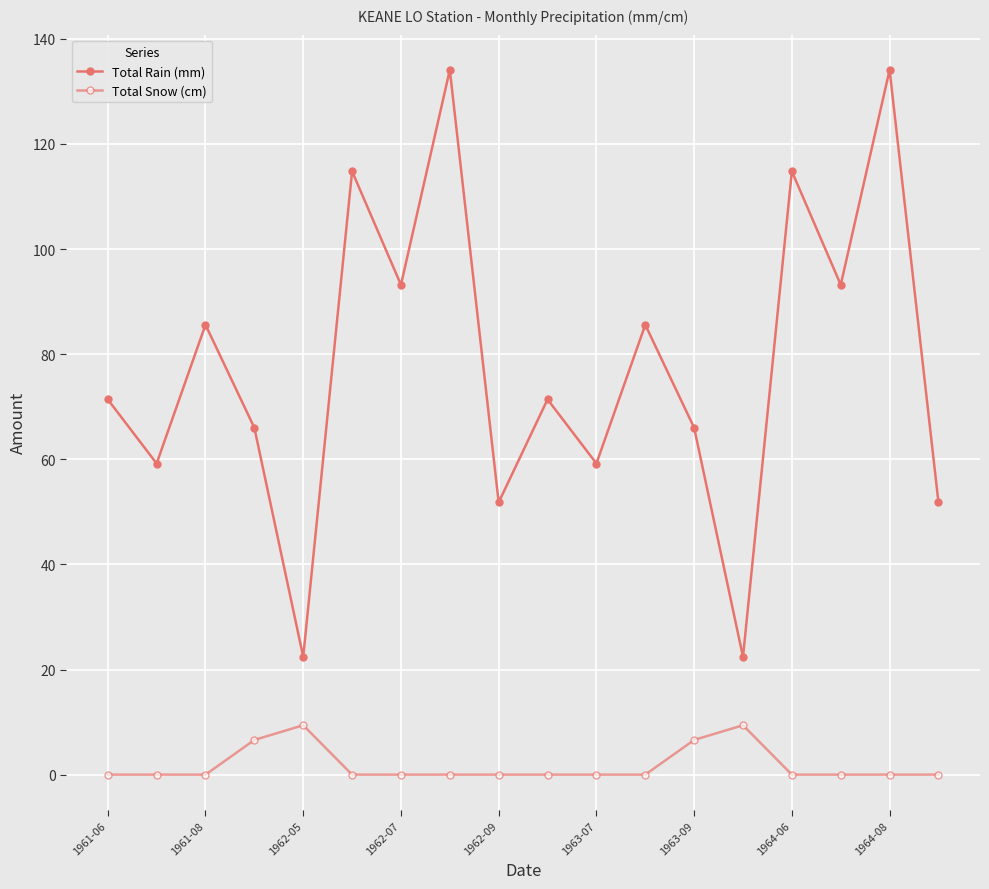

Count the number of categories in the chart.

18